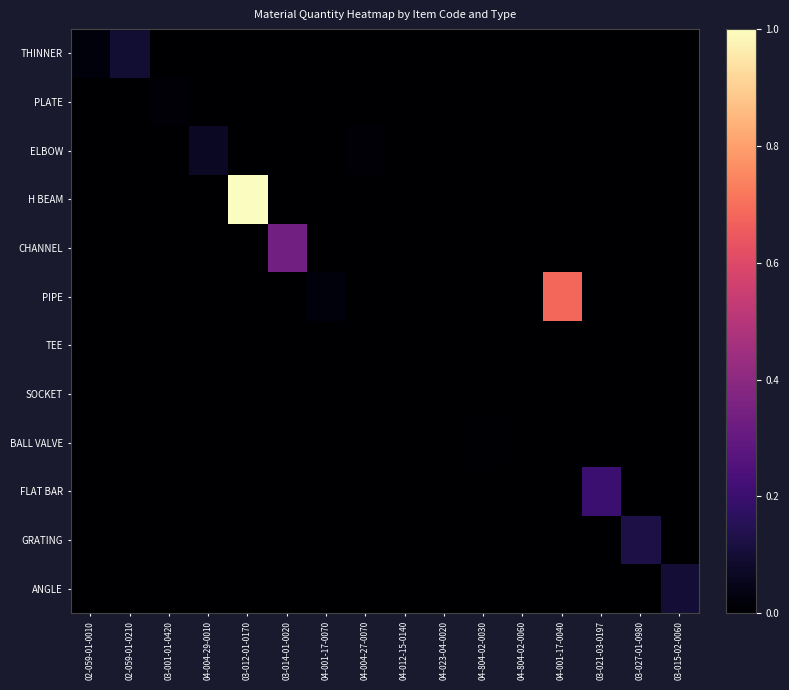

At how many categories does at least one series exceed 0?

16